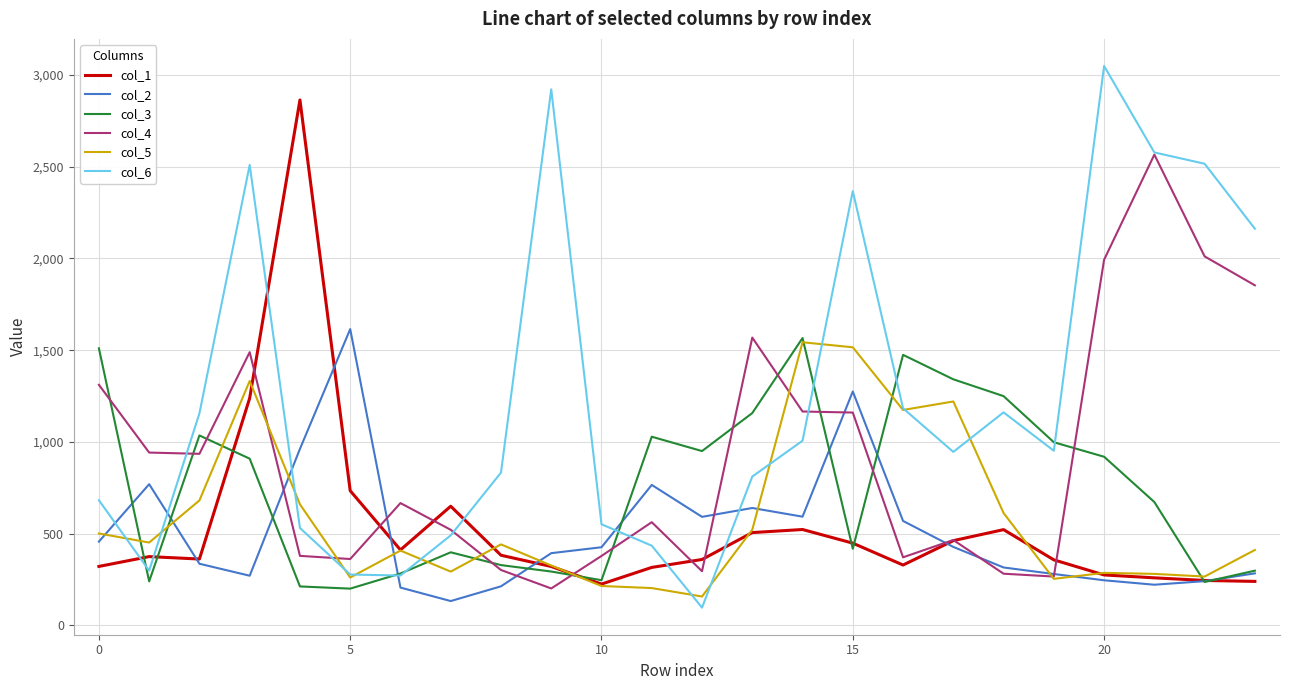

What is the lowest value of the col_6 series?

96.1